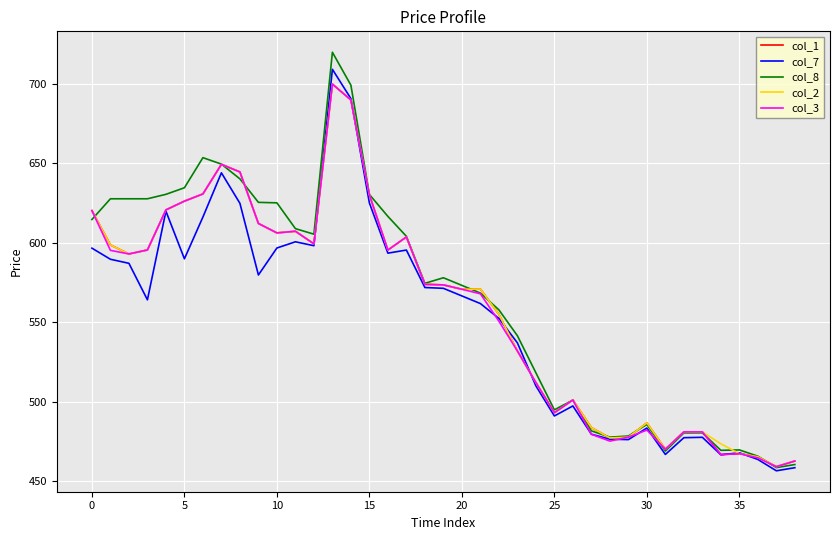

What is the minimum value for col_8?

458.4